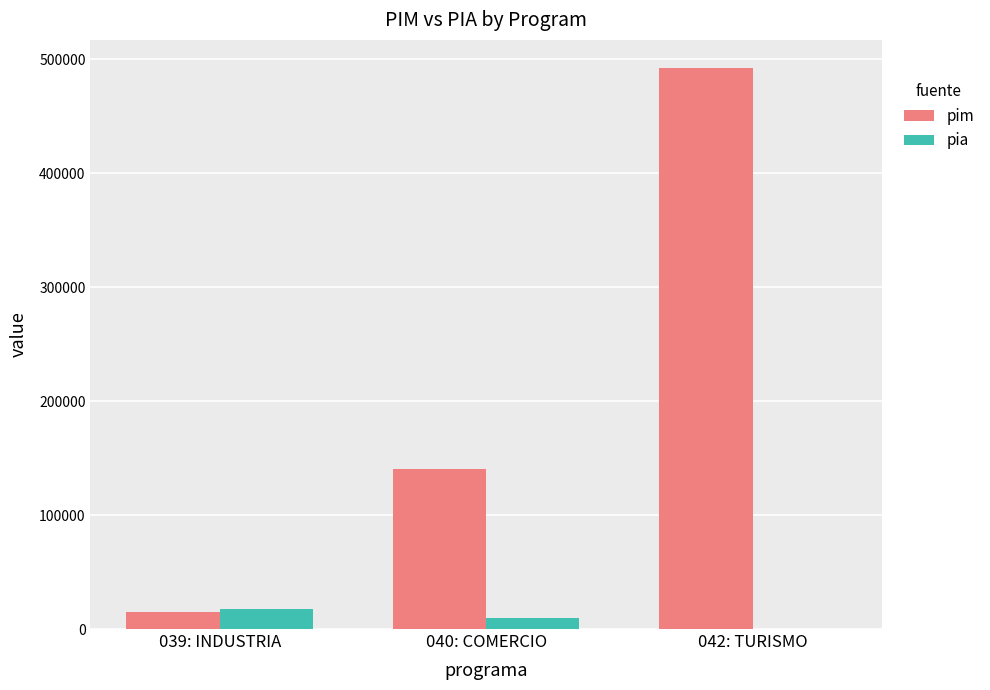

What is the total value across all series at 039: INDUSTRIA?

33052